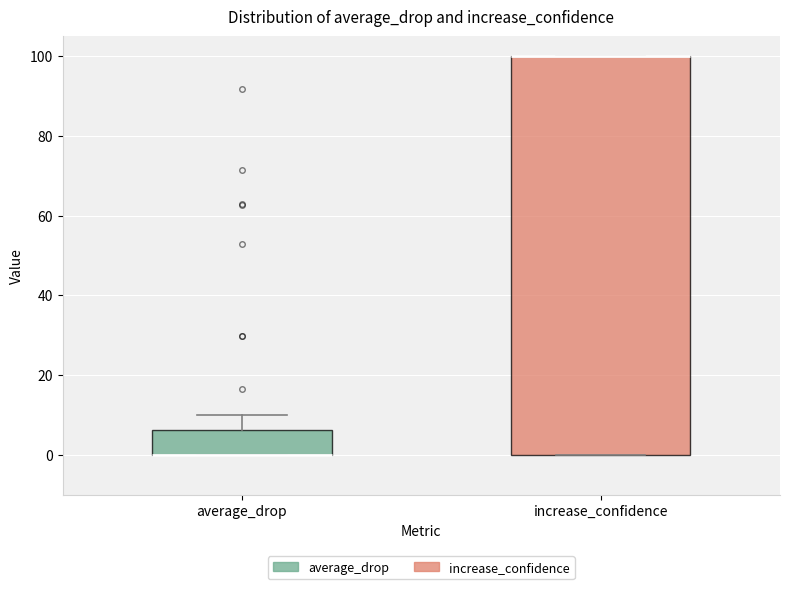

Where is the upper edge of the box for average_drop on the y-axis? The values are not printed on the chart, so give them approximately, as read against the axis.

6